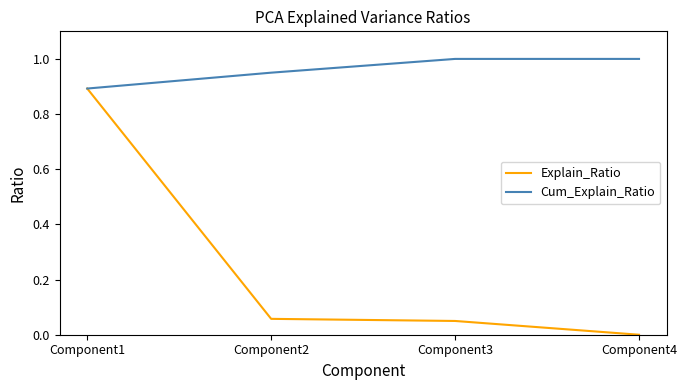

Is the value of Explain_Ratio at Component2 greater than the value of Cum_Explain_Ratio at Component4?

No